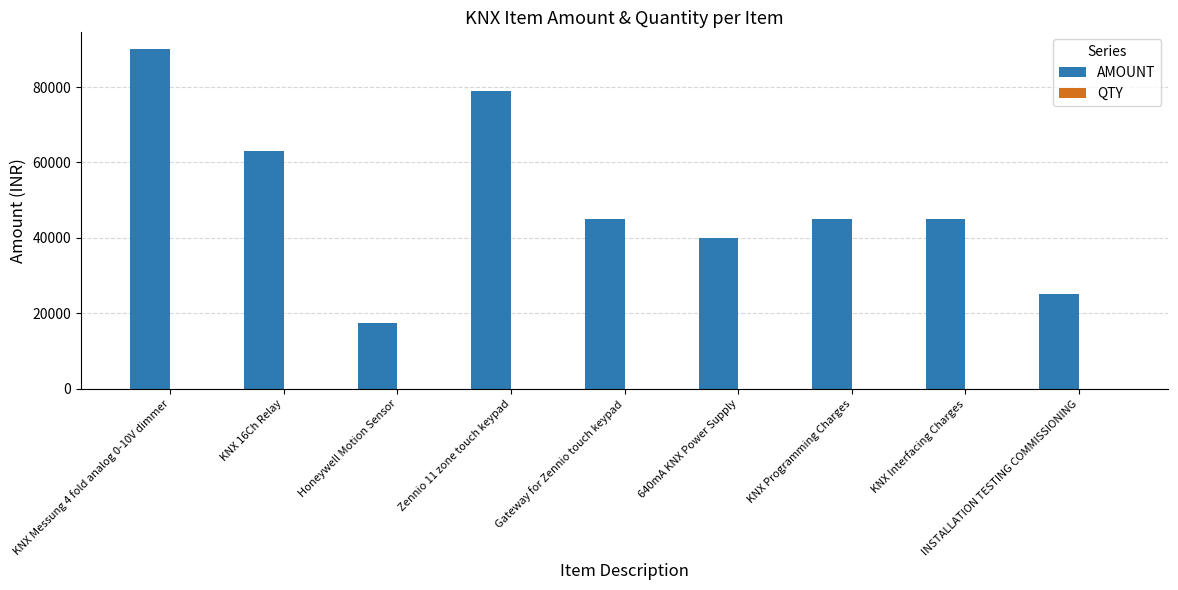

What is the sum of all AMOUNT values?

449300